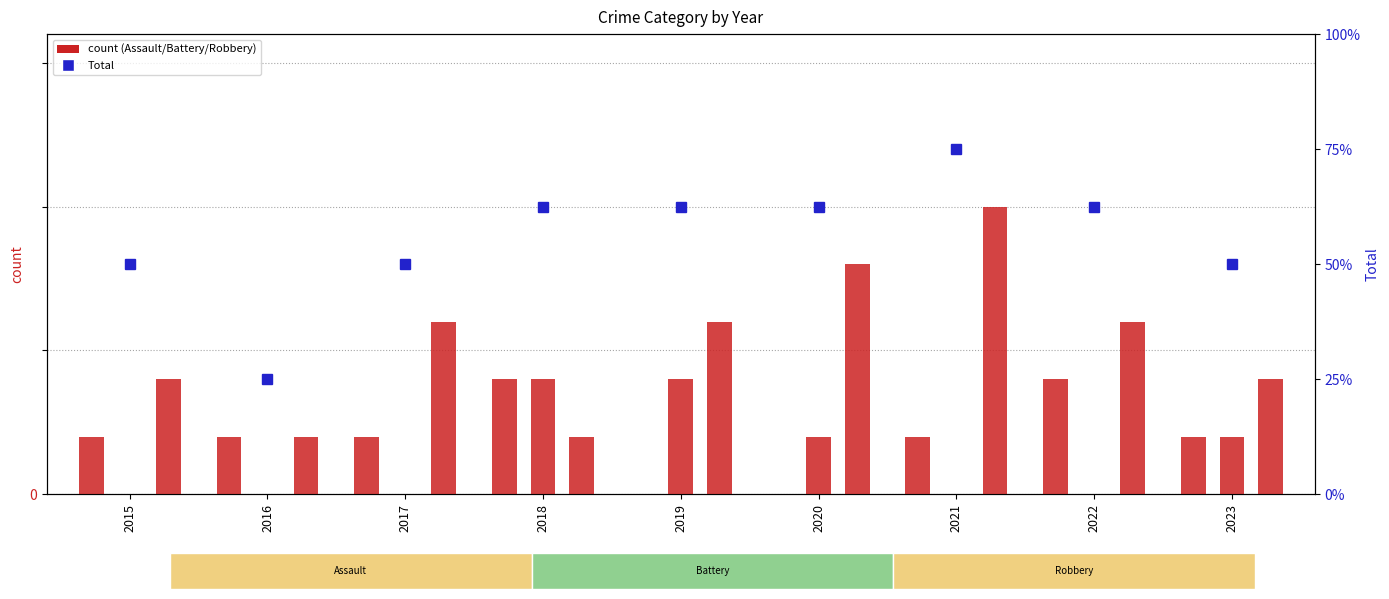

At which label is Total closest to 4?

2015